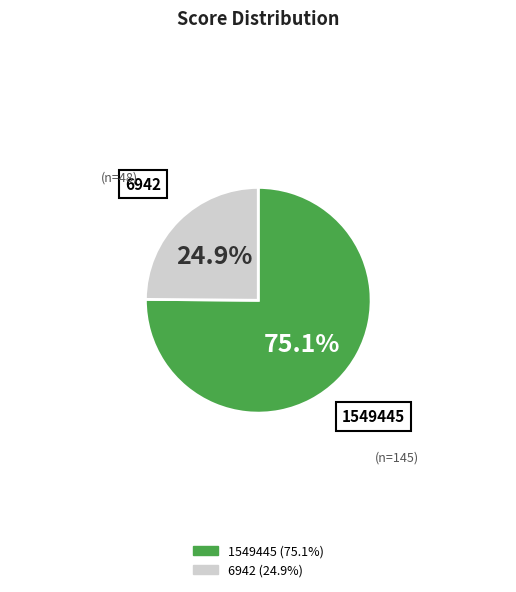

Which category has the smallest portion of the pie?

6942